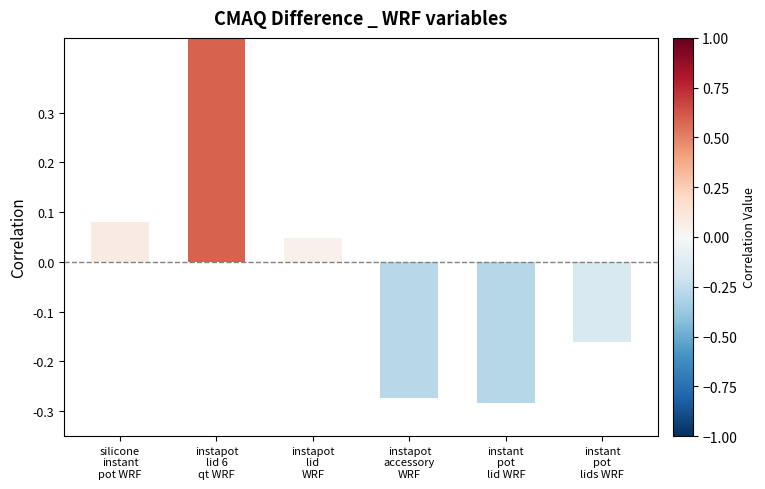

Which category has the highest value across all series?

instapot
lid 6
qt WRF